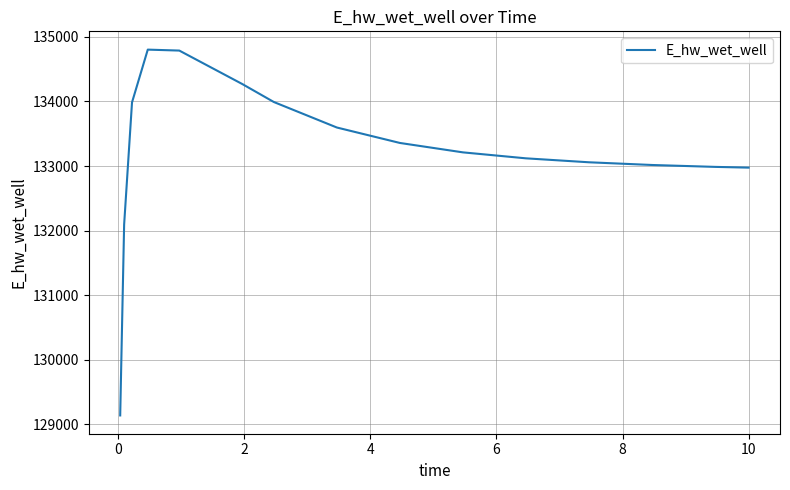

How many lines are shown in the chart?

1